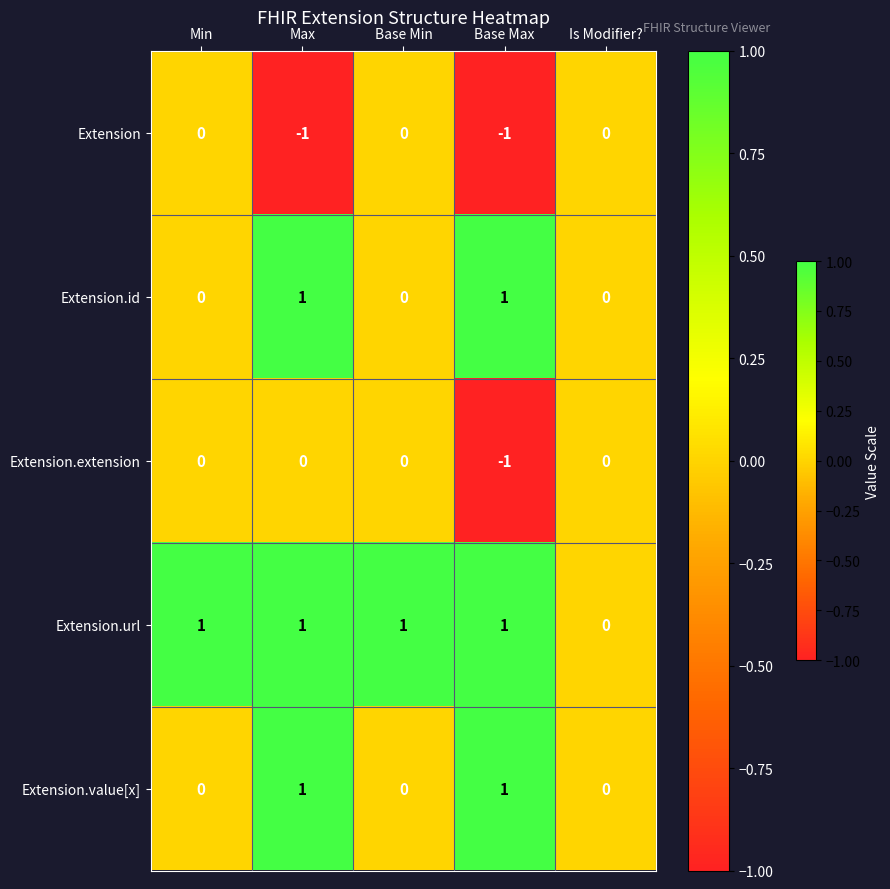

What is the minimum value shown in the chart?

-1